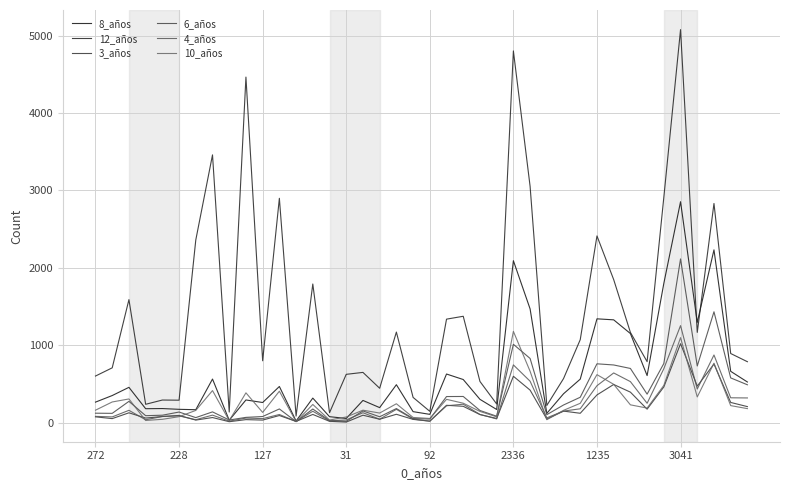

Where is the first local minimum for 12_años?

31